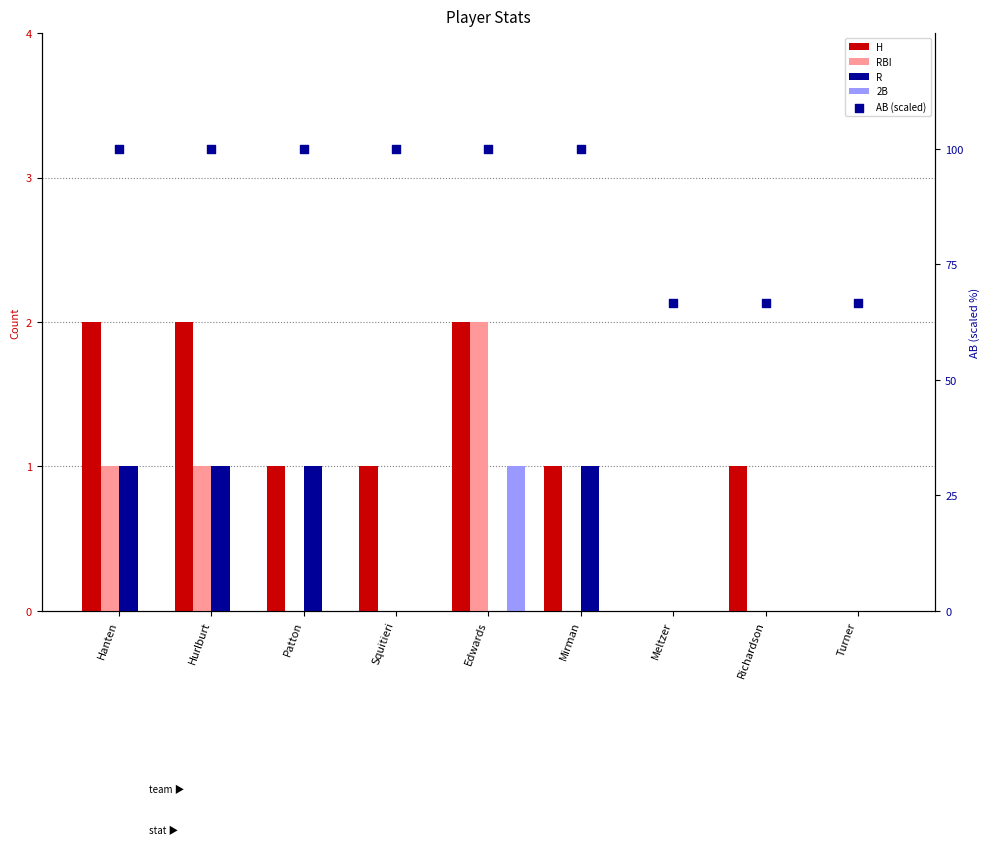

Which series has the largest total across all categories?

AB (scaled)